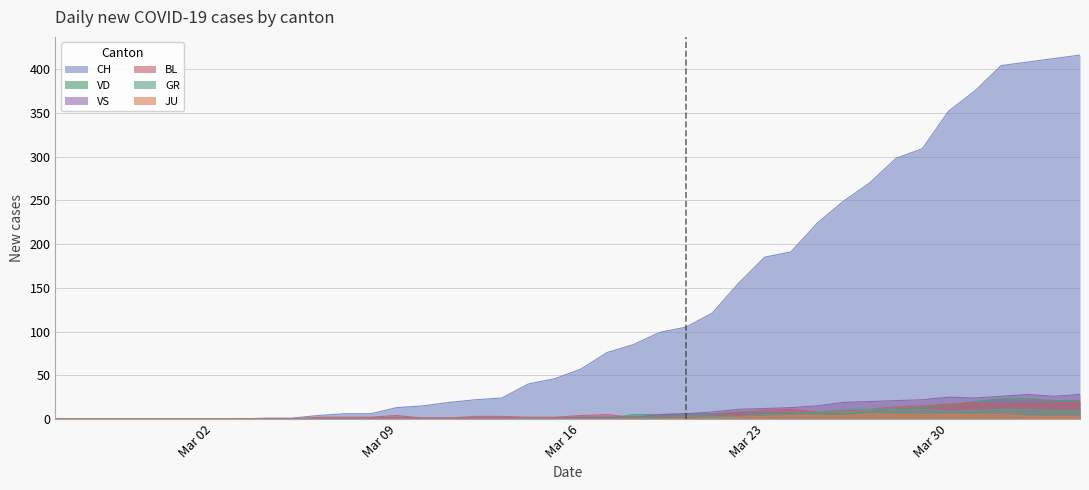

True or false: CH and VD cross at least once.

False